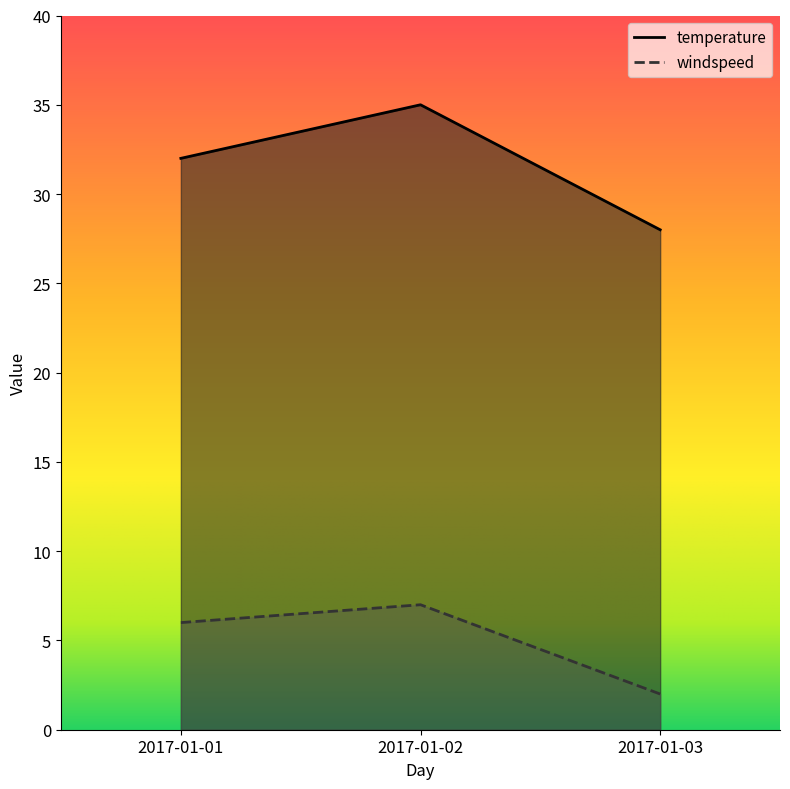

Is it true that temperature equals 28 at 2017-01-03?

True